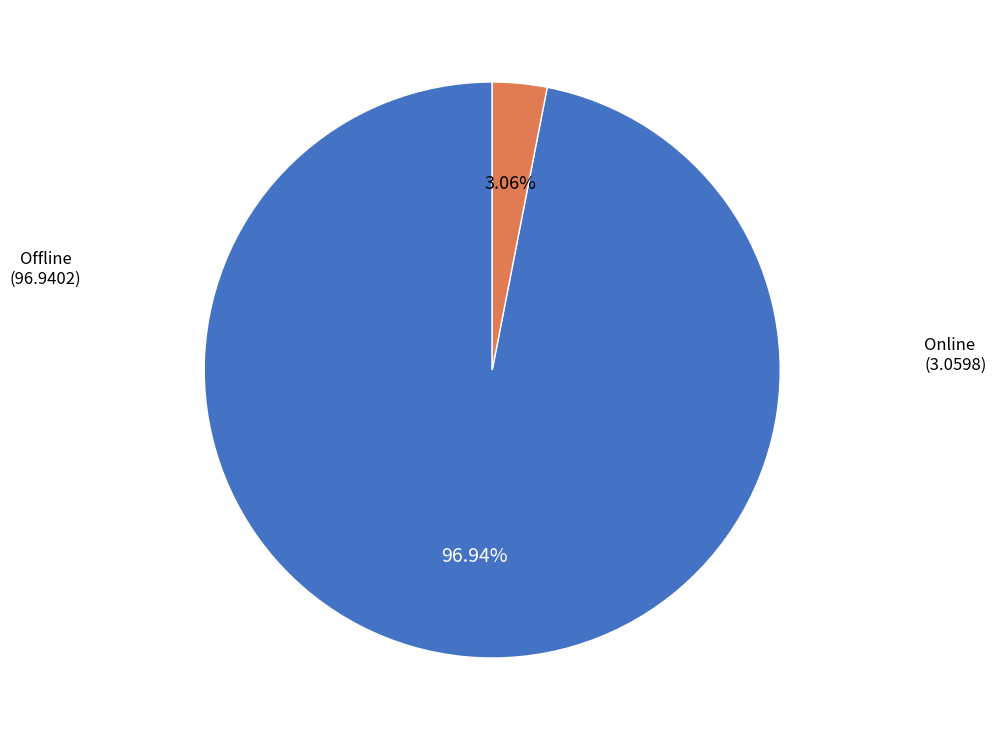

Does any single category account for the majority?

Yes